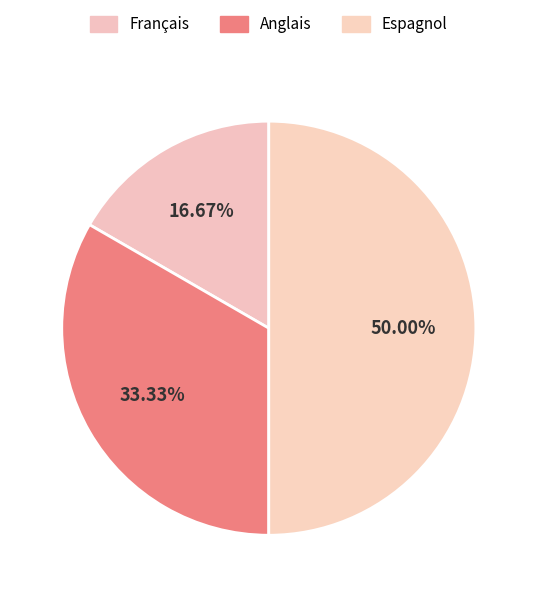

Which category has the biggest portion of the pie?

Espagnol